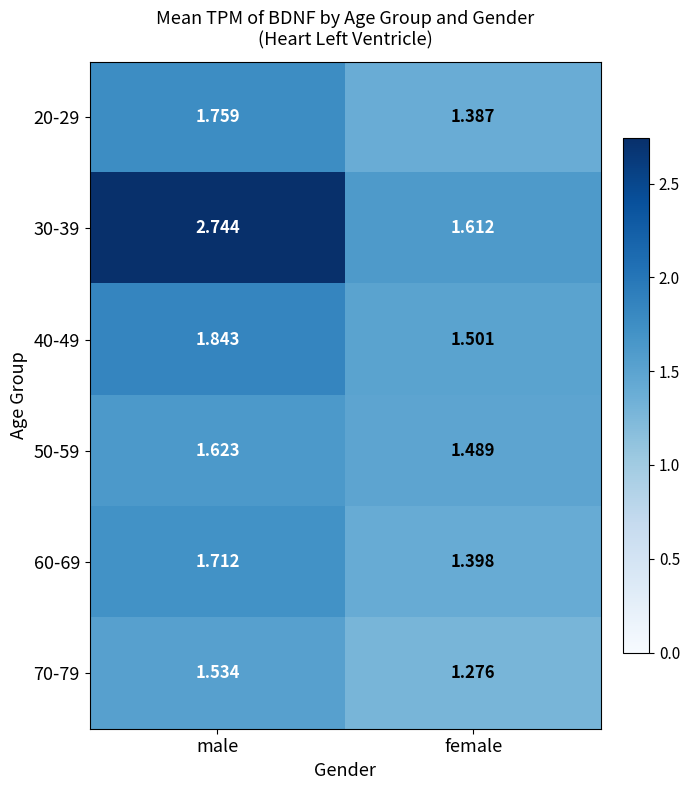

Where is 30-39 nearest to the value 2?

female